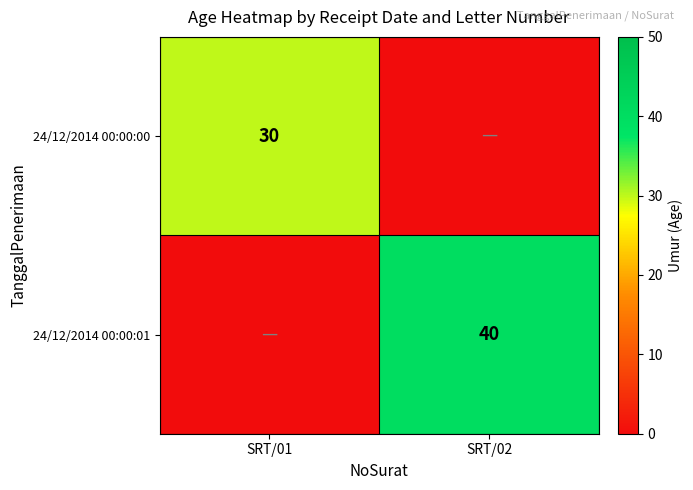

Is it true that 24/12/2014 00:00:00 equals 39 at SRT/01?

False